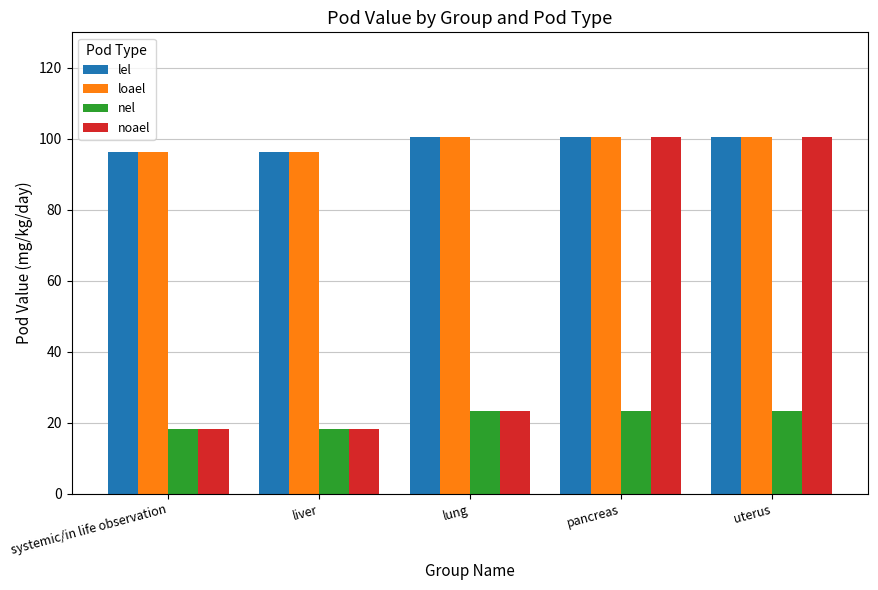

What is the label of the 5th bar from the right?

systemic/in life observation